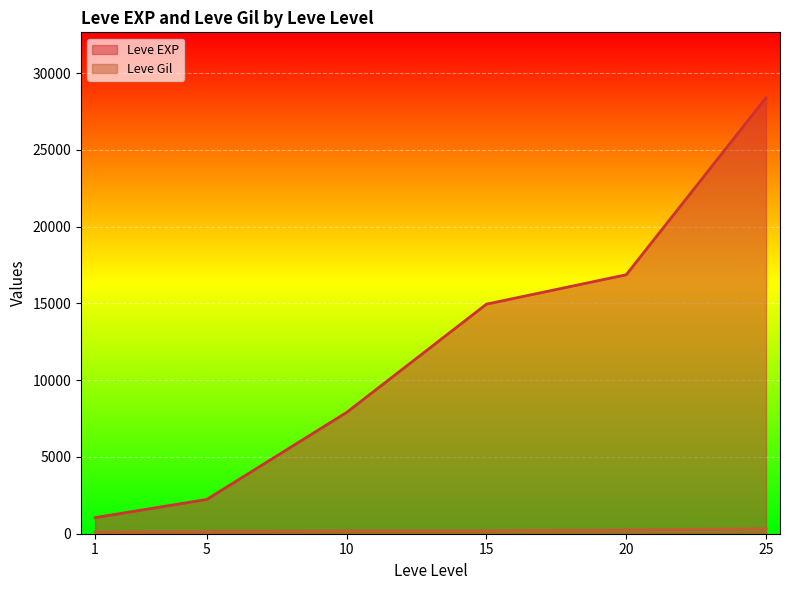

At which category does the chart reach its peak across all series?

25